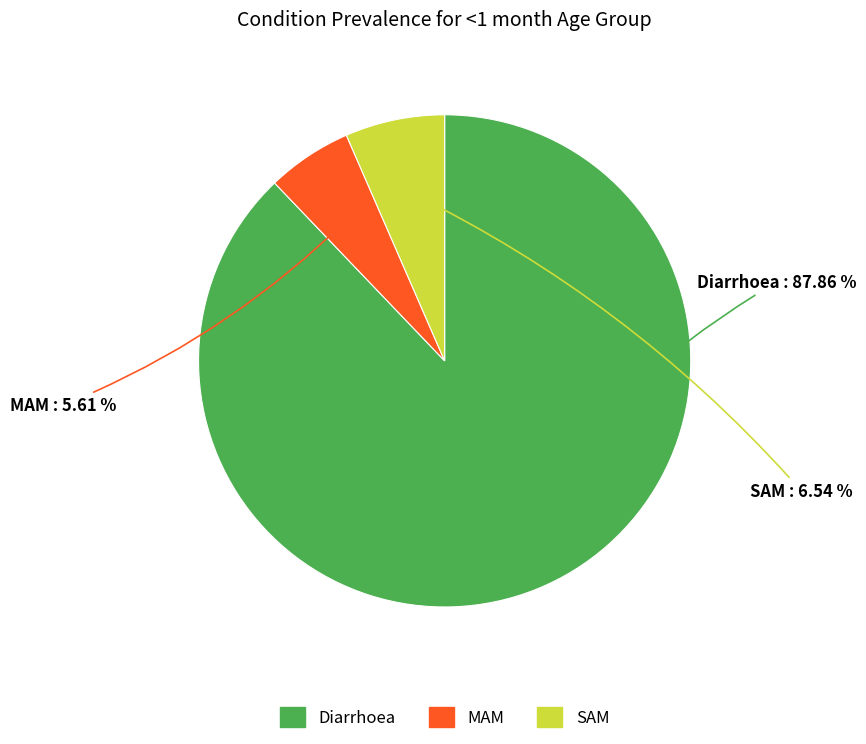

Does Diarrhoea account for over 50% of the chart?

Yes